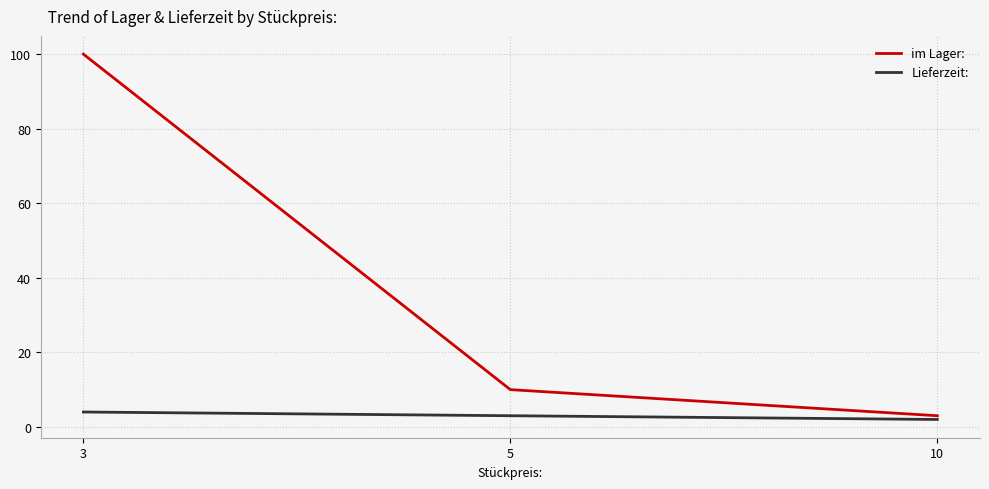

What is the average value of the Lieferzeit: series?

3